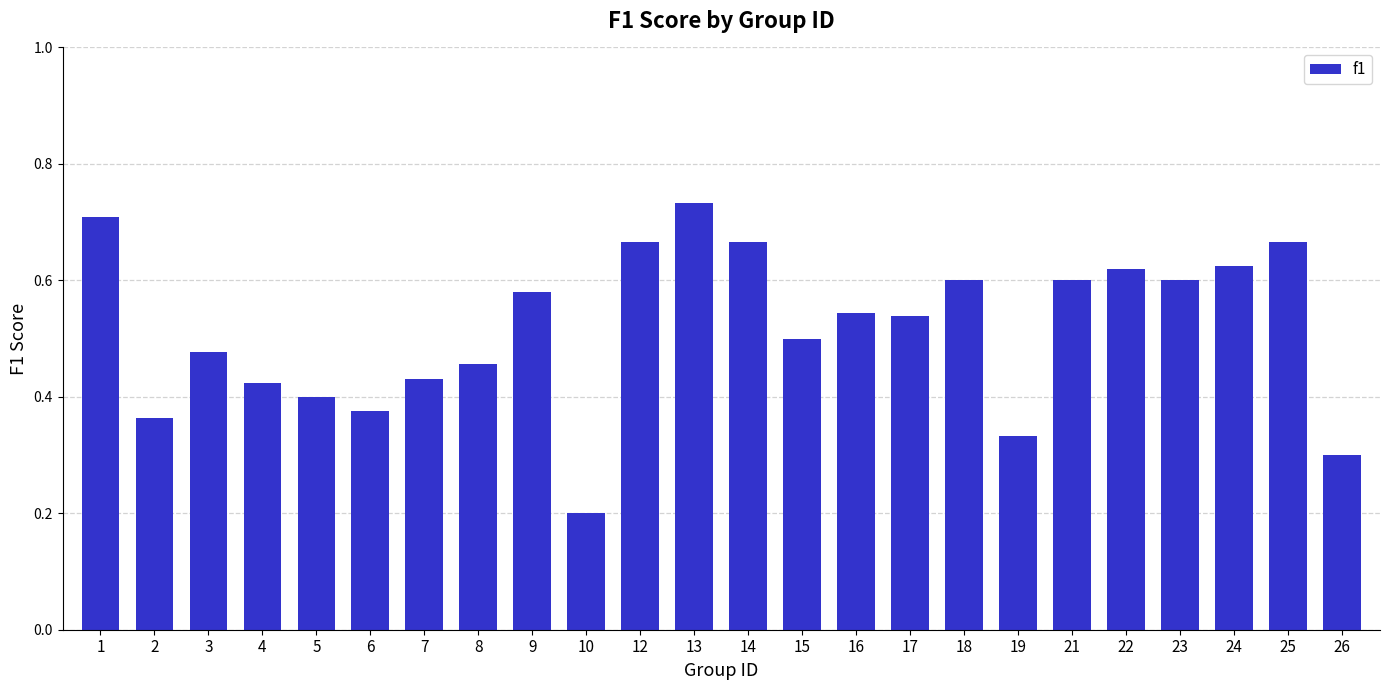

Count the number of data series in this chart.

1